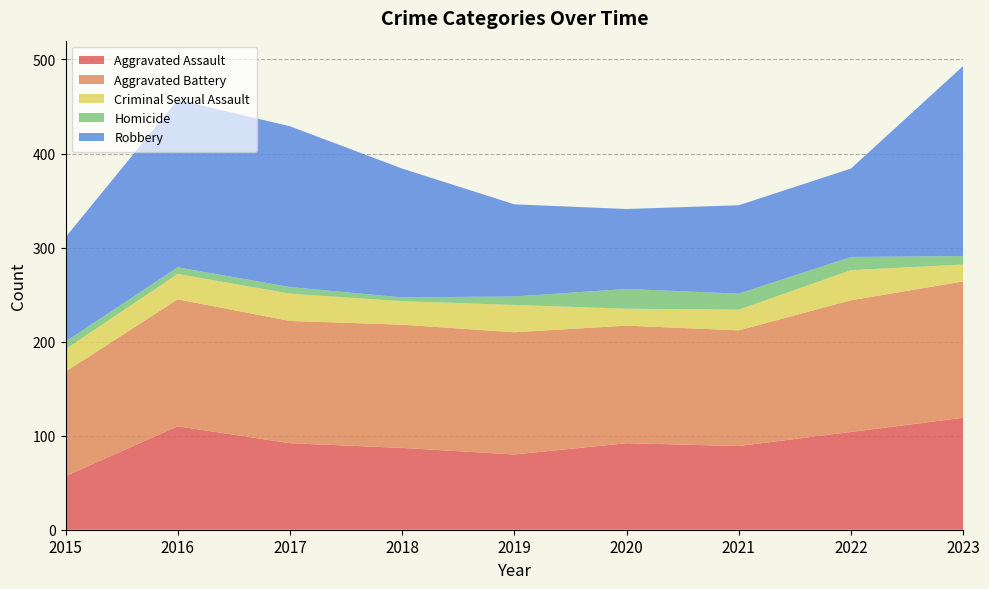

Reading left to right, what are all the values shown in this chart?

Aggravated Assault: 2015=57	2016=110	2017=92	2018=87	2019=80	2020=92	2021=89	2022=104	2023=119
Aggravated Battery: 2015=111	2016=135	2017=130	2018=131	2019=130	2020=125	2021=123	2022=140	2023=145
Criminal Sexual Assault: 2015=24	2016=27	2017=29	2018=25	2019=29	2020=18	2021=22	2022=32	2023=18
Homicide: 2015=8	2016=7	2017=7	2018=4	2019=9	2020=21	2021=17	2022=14	2023=9
Robbery: 2015=111	2016=178	2017=171	2018=137	2019=98	2020=85	2021=94	2022=94	2023=202